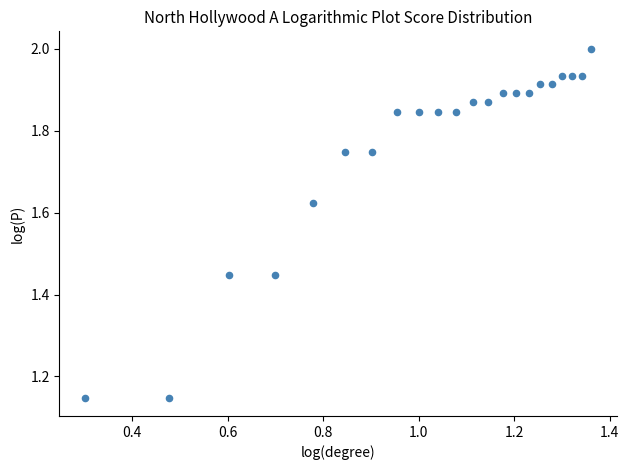

What is the range of Y values (max minus min)?

0.9